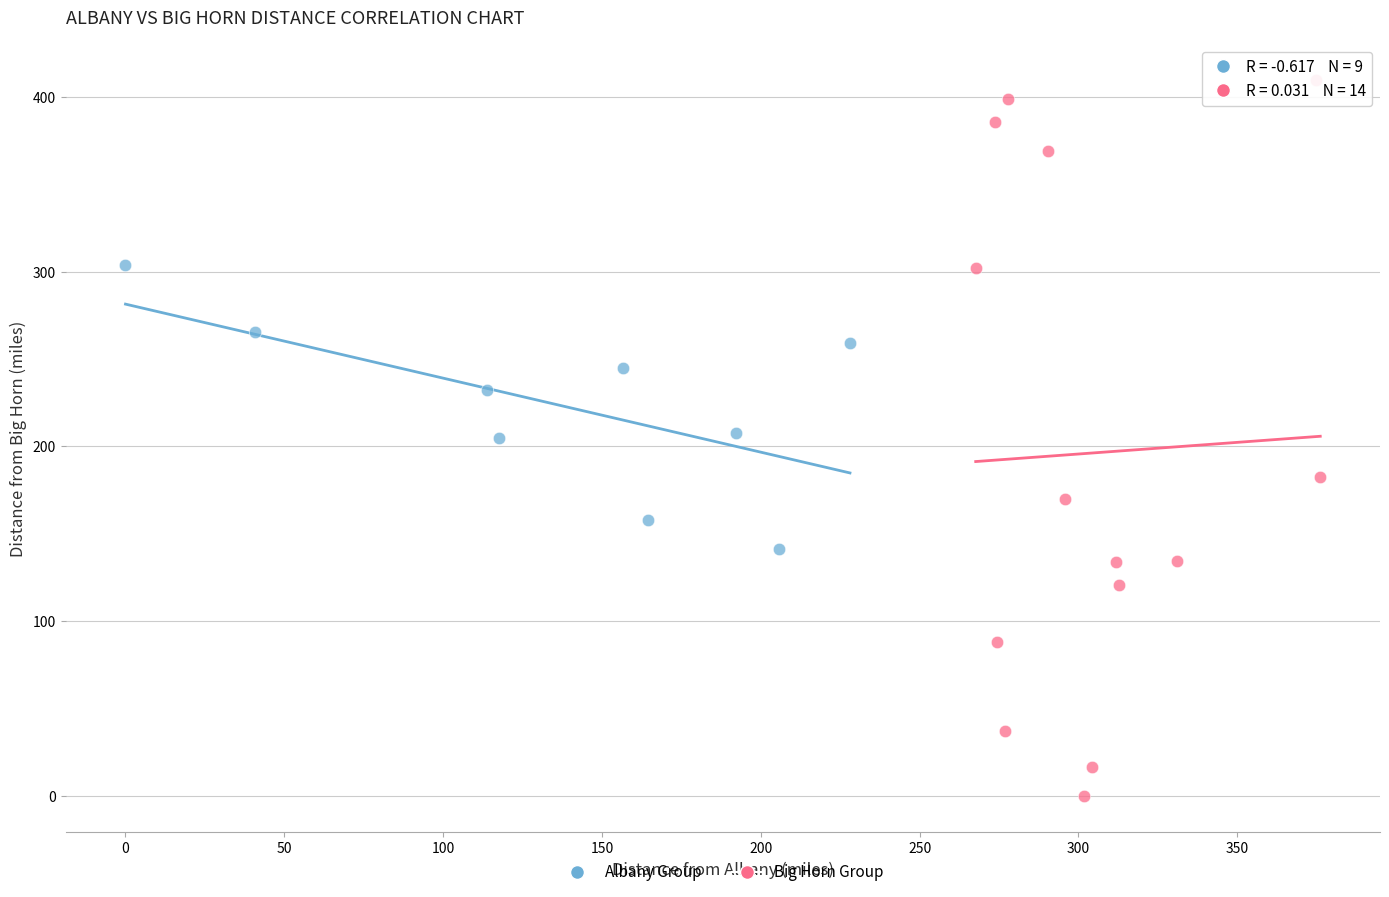

Which series has the widest spread of Y values?

Big Horn Group